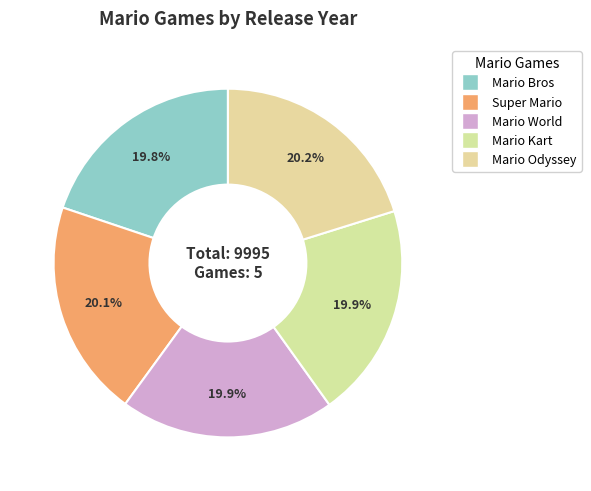

What is the change in value from Mario World to Mario Kart?

+2